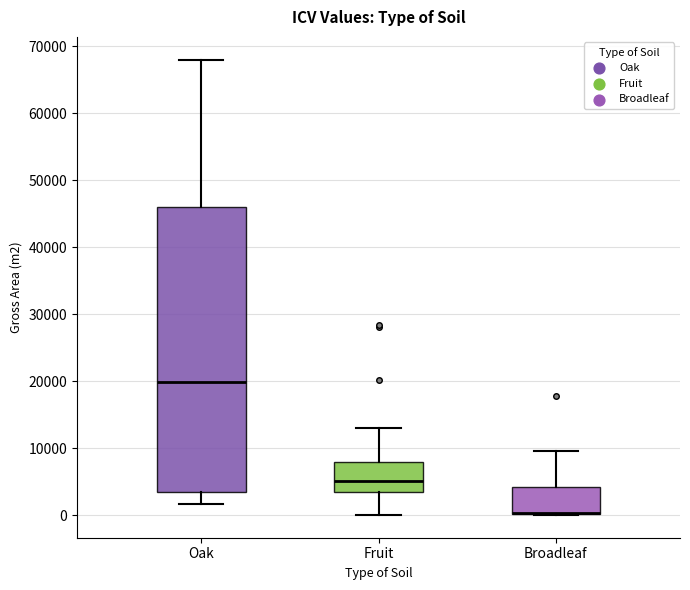

Reading left to right, read every box against the y-axis: the position of its median line, the range the box covers, and the ends of its whiskers. The values are not printed on the chart, so give them approximately, as read against the axis.

Oak: median 20000, box 3000 to 46000, whiskers 2000 to 68000
Fruit: median 5000, box 4000 to 8000, whiskers 0 to 13000
Broadleaf: median 0 (drawn on the box's lower edge), box 0 to 4000, whiskers 0 to 10000